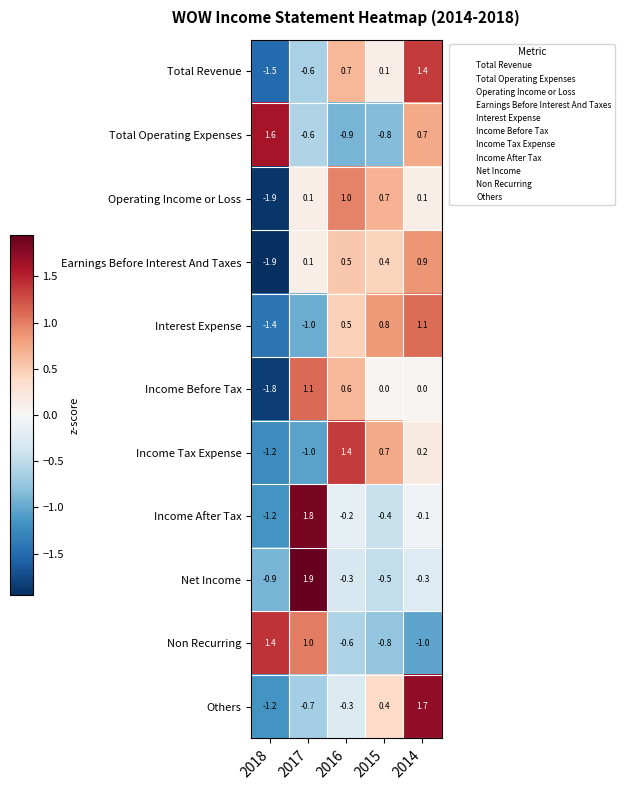

At 2014, list the series in order from largest to smallest.

Others, Total Revenue, Interest Expense, Earnings Before Interest And Taxes, Total Operating Expenses, Income Tax Expense, Operating Income or Loss, Income Before Tax, Income After Tax, Net Income, Non Recurring